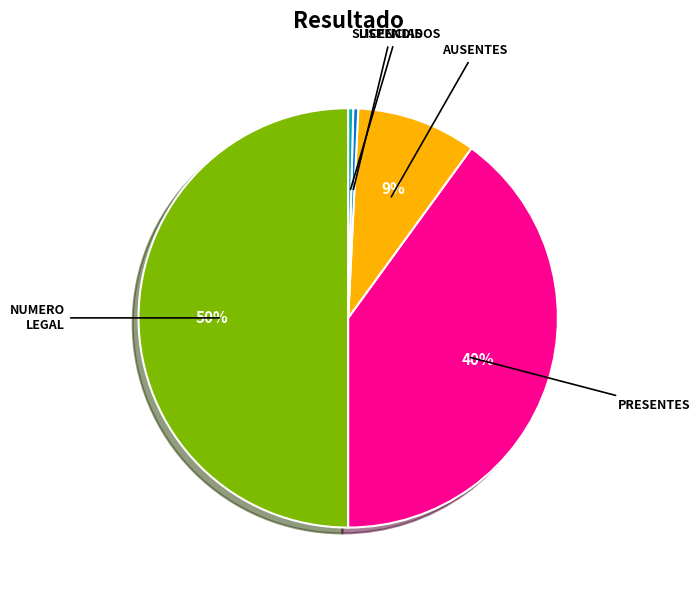

To the nearest percent, what is the average slice percentage?

20%